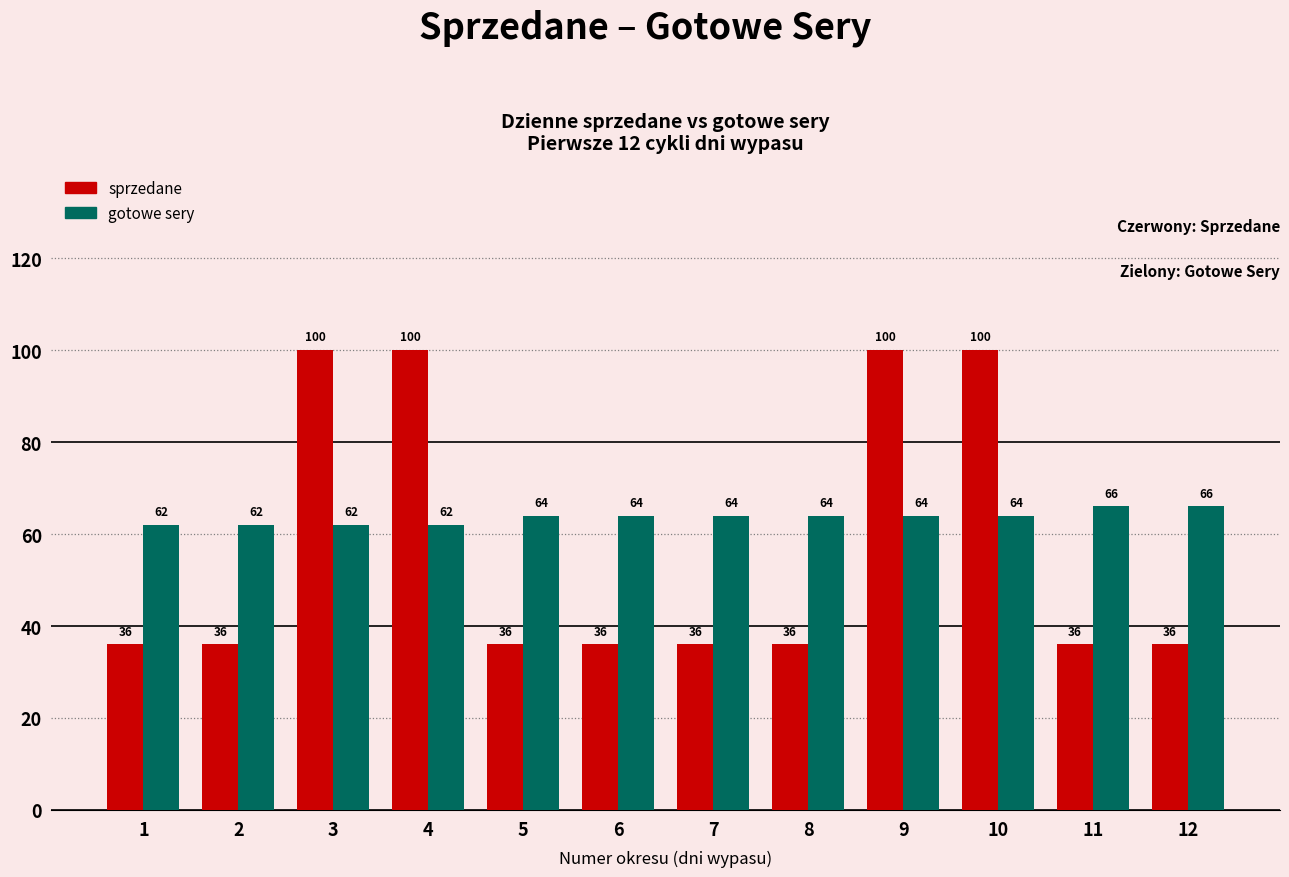

What is the value of the gotowe sery bar at the 5th from the left?

64